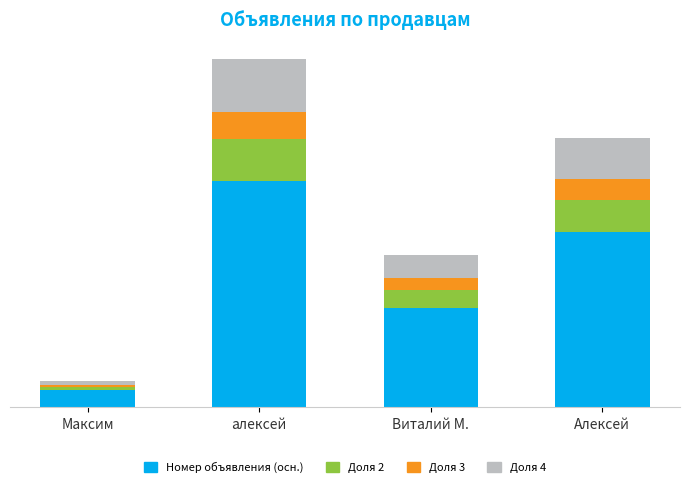

What is the value of the Номер объявления (осн.) bar at the 3rd from the left?

521.7